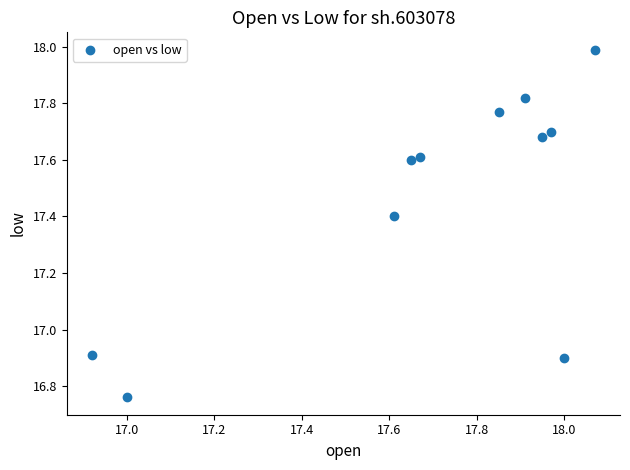

What is the average Y value?

17.5